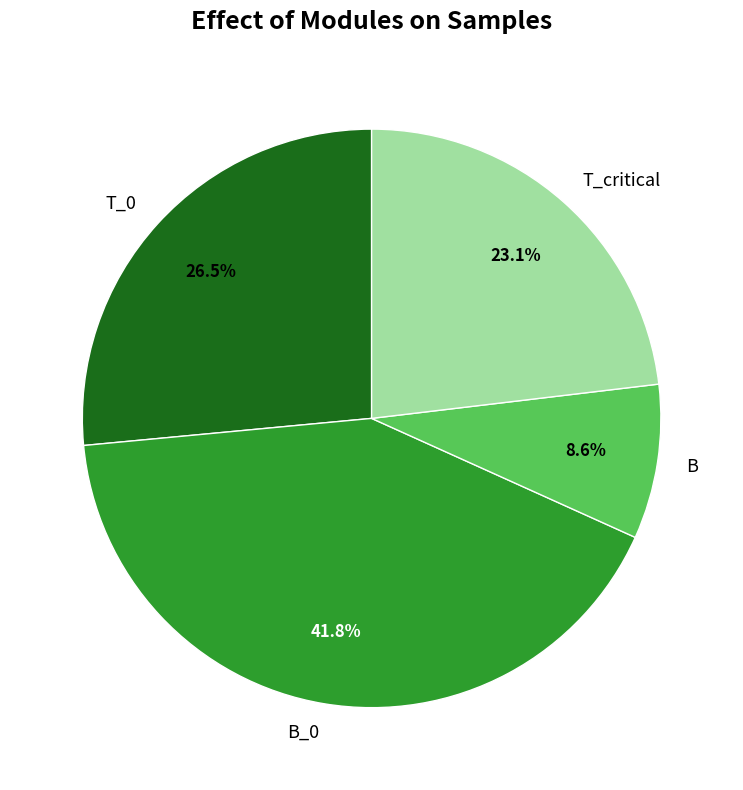

What is the total percentage of B and T_critical?

31.7%